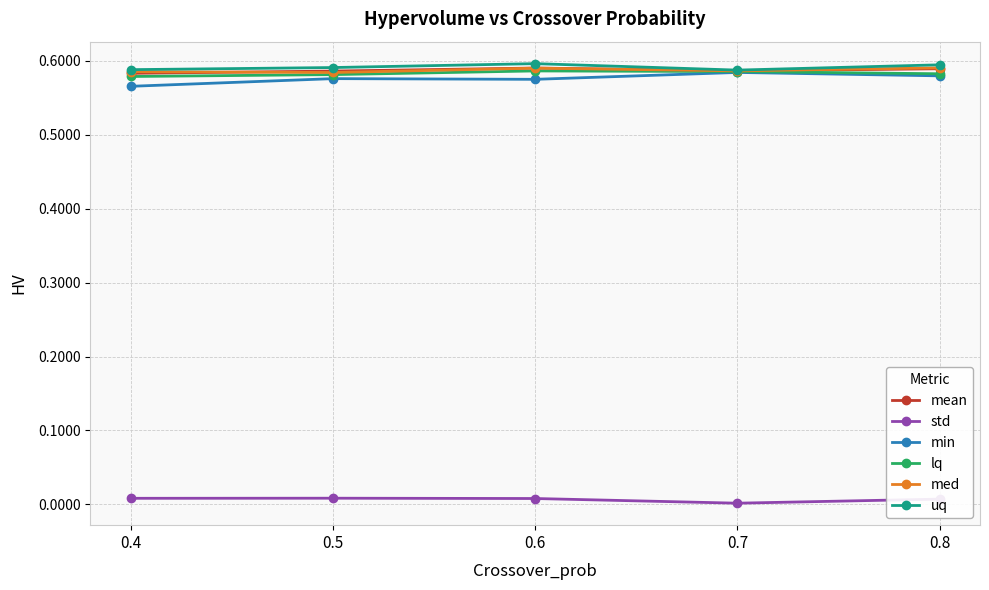

True or false: std has more than 0 interior local peaks.

True